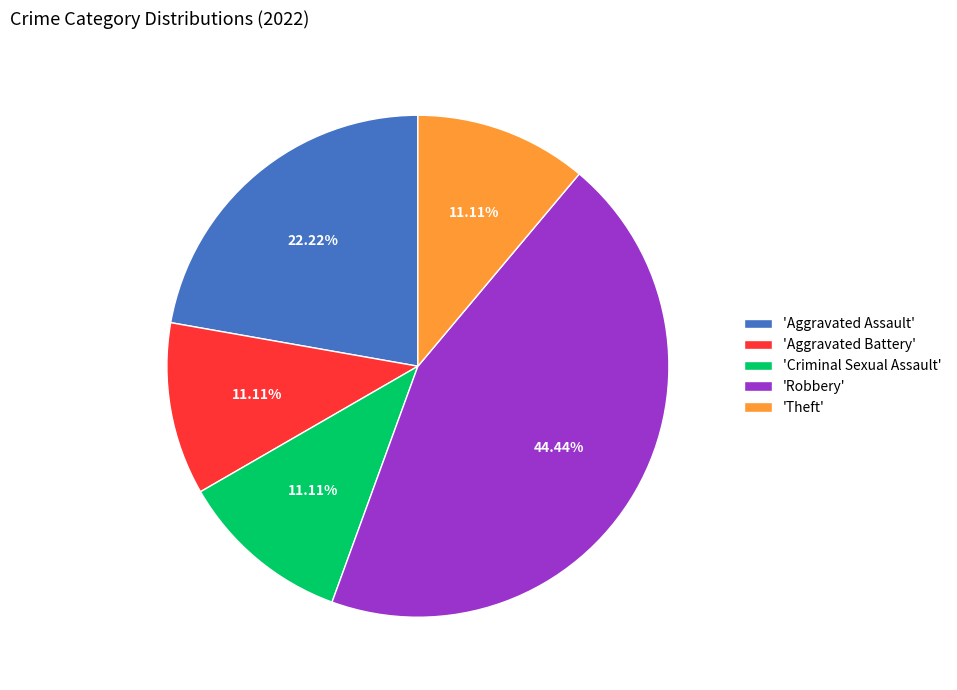

Combined, do 'Robbery' and 'Theft' account for over 50%?

Yes